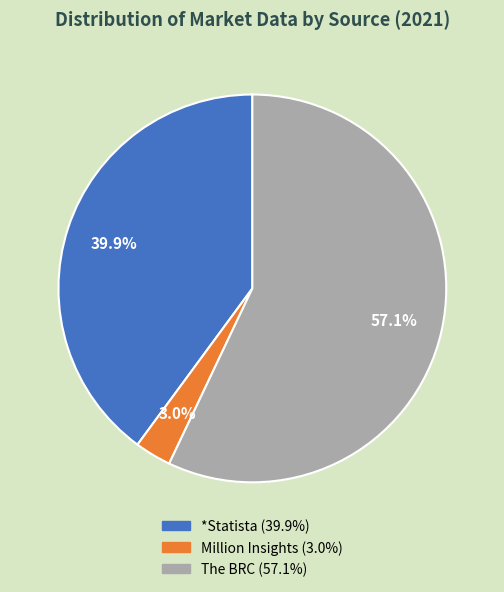

What percentage is NOT represented by *Statista?

60.1%